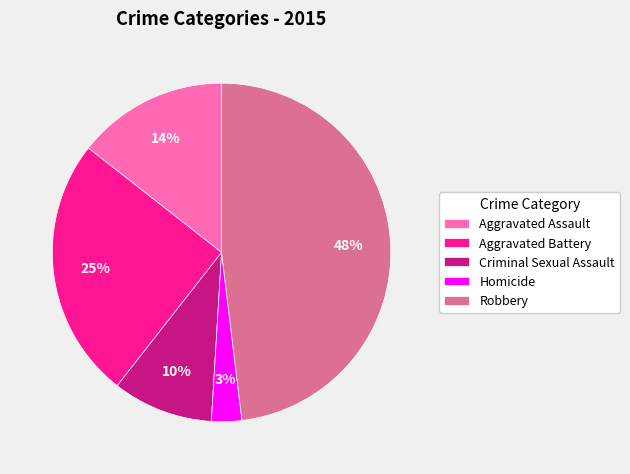

Is there a majority slice in this chart?

No